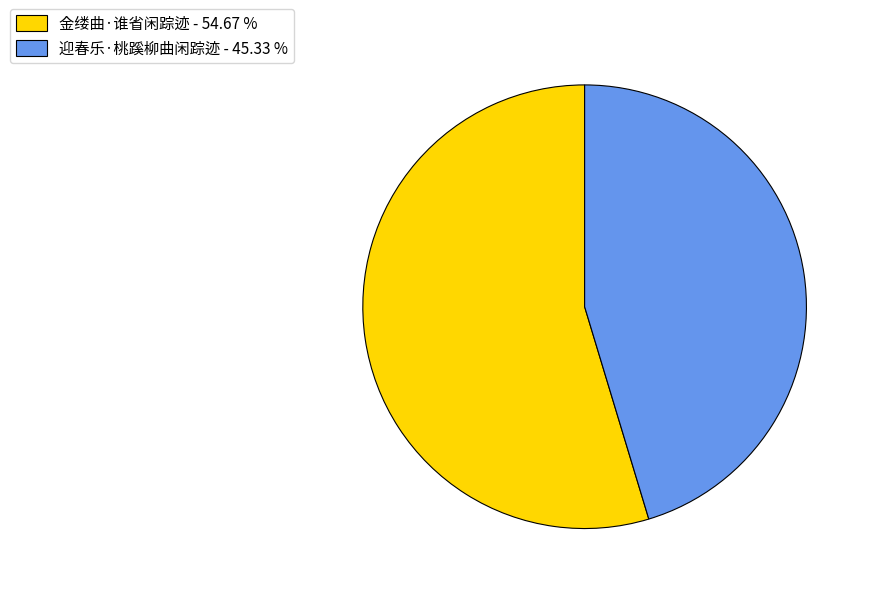

Combined, do 迎春乐·桃蹊柳曲闲踪迹 - 45.33 % and 金缕曲·谁省闲踪迹 - 54.67 % account for over 50%?

Yes